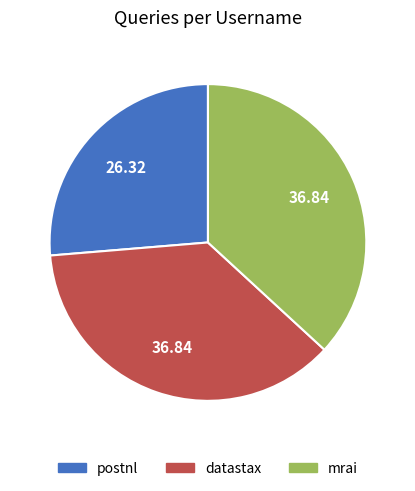

Combined, do datastax and mrai account for over 50%?

Yes